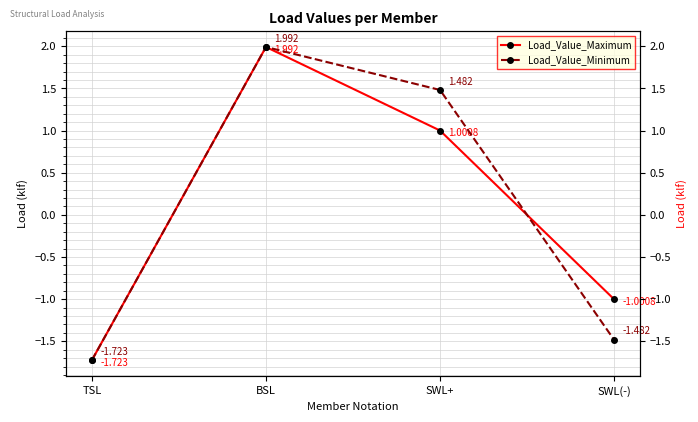

How many data points in Load_Value_Minimum are above 1?

2